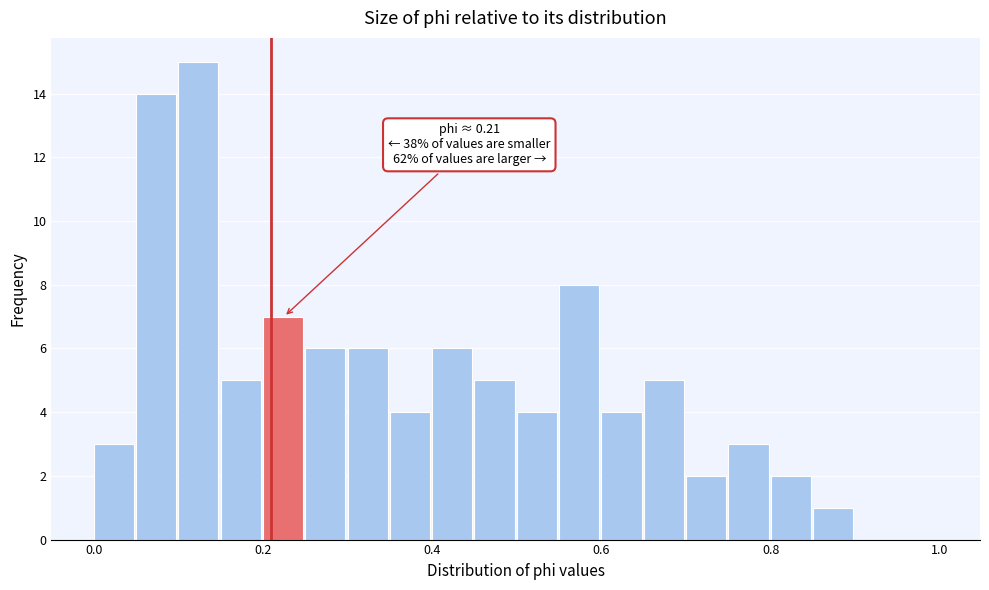

Around what value on the x-axis is the tallest bar? Give the approximate position of its centre, as read against the axis.

0.12